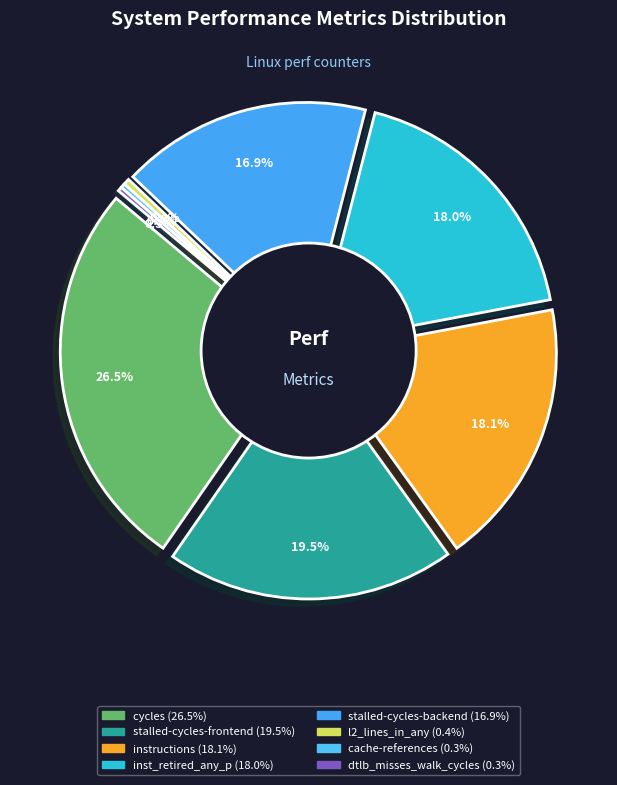

What portion of the pie excludes inst_retired_any_p?

82.0%